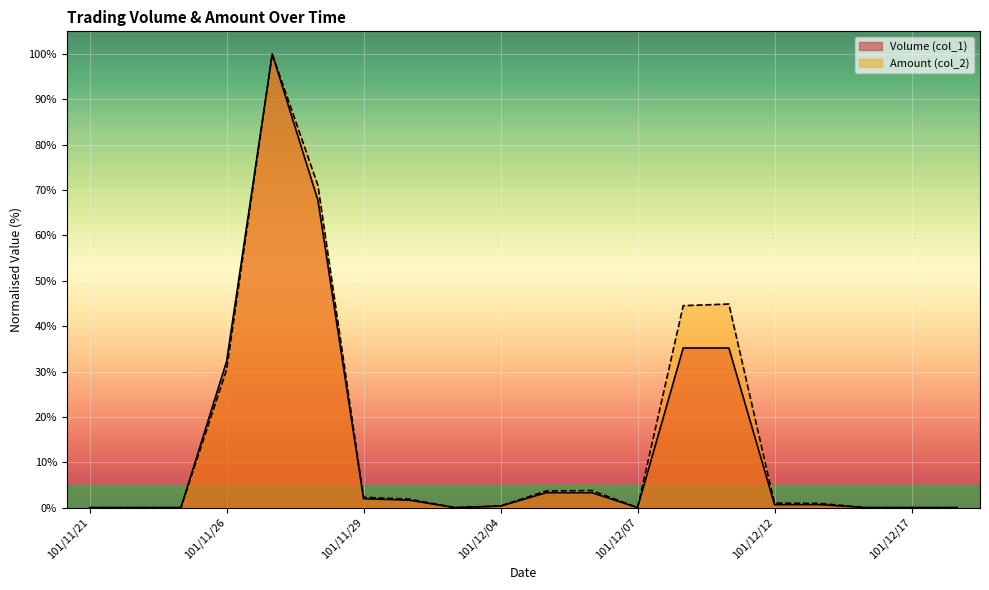

True or false: Amount (col_2) has a value of 2.3 at 101/11/29.

True